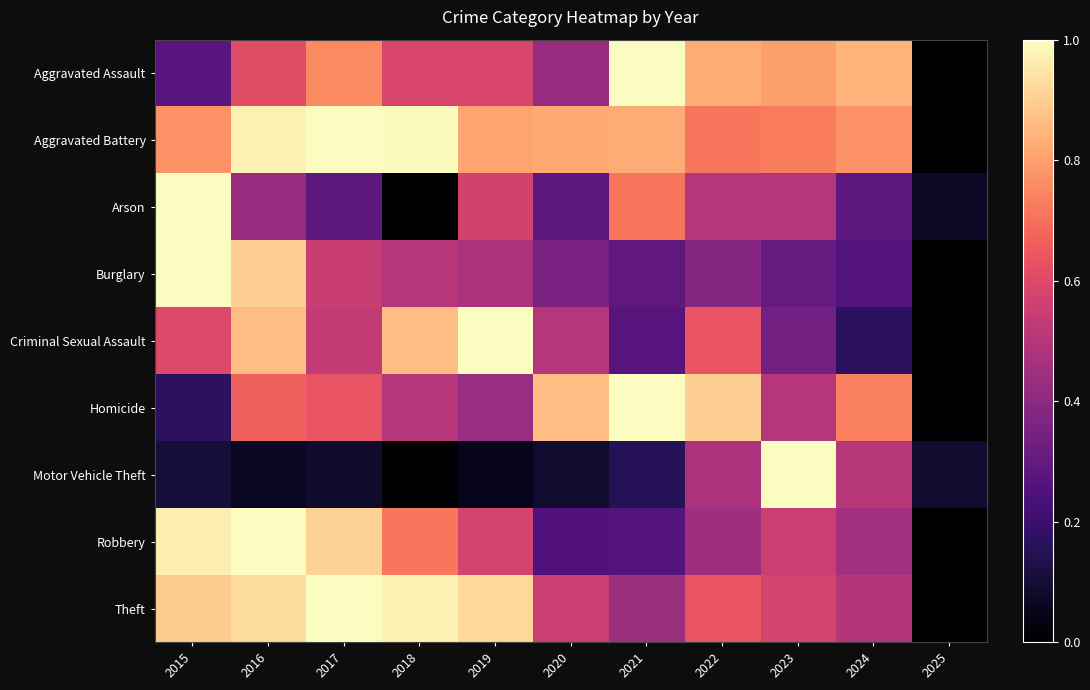

Reading right to left, list all the values displayed in this chart.

Aggravated Assault: 2025=0.0	2024=0.8	2023=0.8	2022=0.8	2021=1.0	2020=0.4	2019=0.6	2018=0.6	2017=0.8	2016=0.6	2015=0.3
Aggravated Battery: 2025=0.0	2024=0.8	2023=0.7	2022=0.7	2021=0.8	2020=0.8	2019=0.8	2018=1.0	2017=1.0	2016=1.0	2015=0.8
Arson: 2025=0.1	2024=0.3	2023=0.5	2022=0.5	2021=0.7	2020=0.3	2019=0.6	2018=0.0	2017=0.3	2016=0.4	2015=1.0
Burglary: 2025=0.0	2024=0.3	2023=0.3	2022=0.4	2021=0.3	2020=0.4	2019=0.5	2018=0.5	2017=0.5	2016=0.9	2015=1.0
Criminal Sexual Assault: 2025=0.0	2024=0.2	2023=0.3	2022=0.6	2021=0.3	2020=0.5	2019=1.0	2018=0.9	2017=0.5	2016=0.9	2015=0.6
Homicide: 2025=0.0	2024=0.7	2023=0.5	2022=0.9	2021=1.0	2020=0.9	2019=0.4	2018=0.5	2017=0.6	2016=0.7	2015=0.2
Motor Vehicle Theft: 2025=0.1	2024=0.5	2023=1.0	2022=0.5	2021=0.1	2020=0.1	2019=0.1	2018=0.0	2017=0.1	2016=0.1	2015=0.1
Robbery: 2025=0.0	2024=0.5	2023=0.6	2022=0.4	2021=0.3	2020=0.3	2019=0.6	2018=0.7	2017=0.9	2016=1.0	2015=1.0
Theft: 2025=0.0	2024=0.5	2023=0.6	2022=0.6	2021=0.4	2020=0.5	2019=0.9	2018=1.0	2017=1.0	2016=0.9	2015=0.9